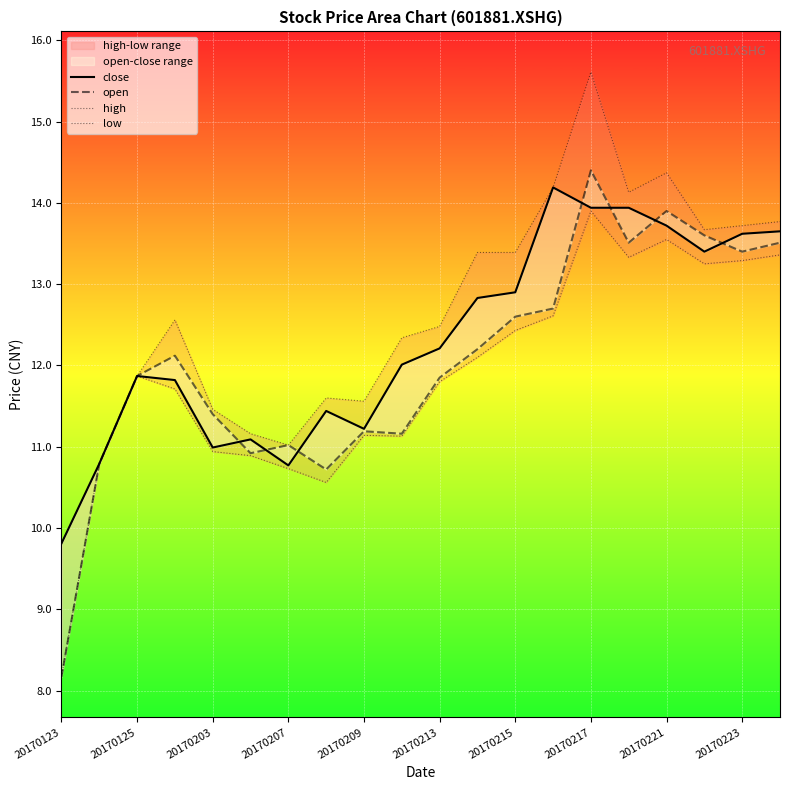

Reading left to right, extract all data points from this chart.

close: 9.8	10.8	11.9	11.8	11.0	11.1	10.8	11.4	11.2	12.0	12.2	12.8	12.9	14.2	13.9	13.9	13.7	13.4	13.6	13.7
open: 8.2	10.8	11.9	12.1	11.4	10.9	11.0	10.7	11.2	11.2	11.8	12.2	12.6	12.7	14.4	13.5	13.9	13.6	13.4	13.5
high: 9.8	10.8	11.9	12.6	11.5	11.2	11.0	11.6	11.6	12.3	12.5	13.4	13.4	14.2	15.6	14.1	14.4	13.7	13.7	13.8
low: 8.2	10.8	11.9	11.7	10.9	10.9	10.7	10.6	11.1	11.1	11.8	12.1	12.4	12.6	13.9	13.3	13.6	13.2	13.3	13.4